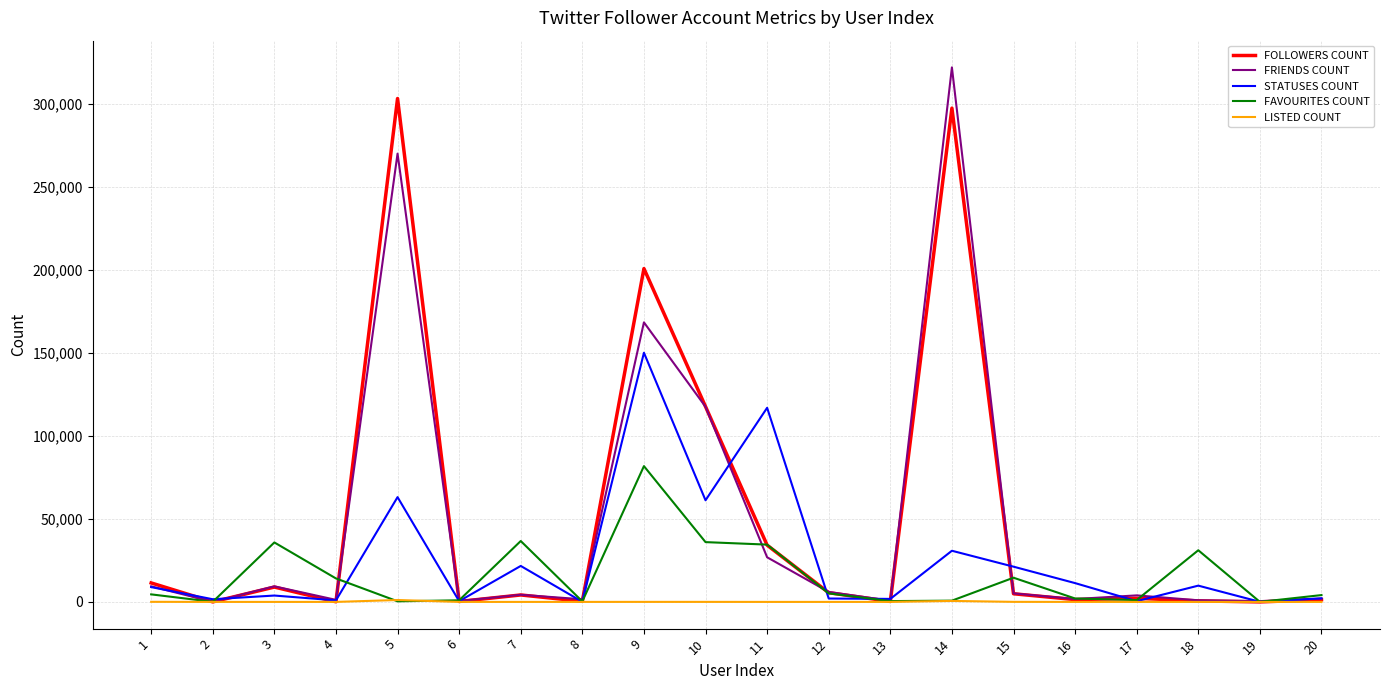

What is the maximum value for LISTED COUNT?

1139